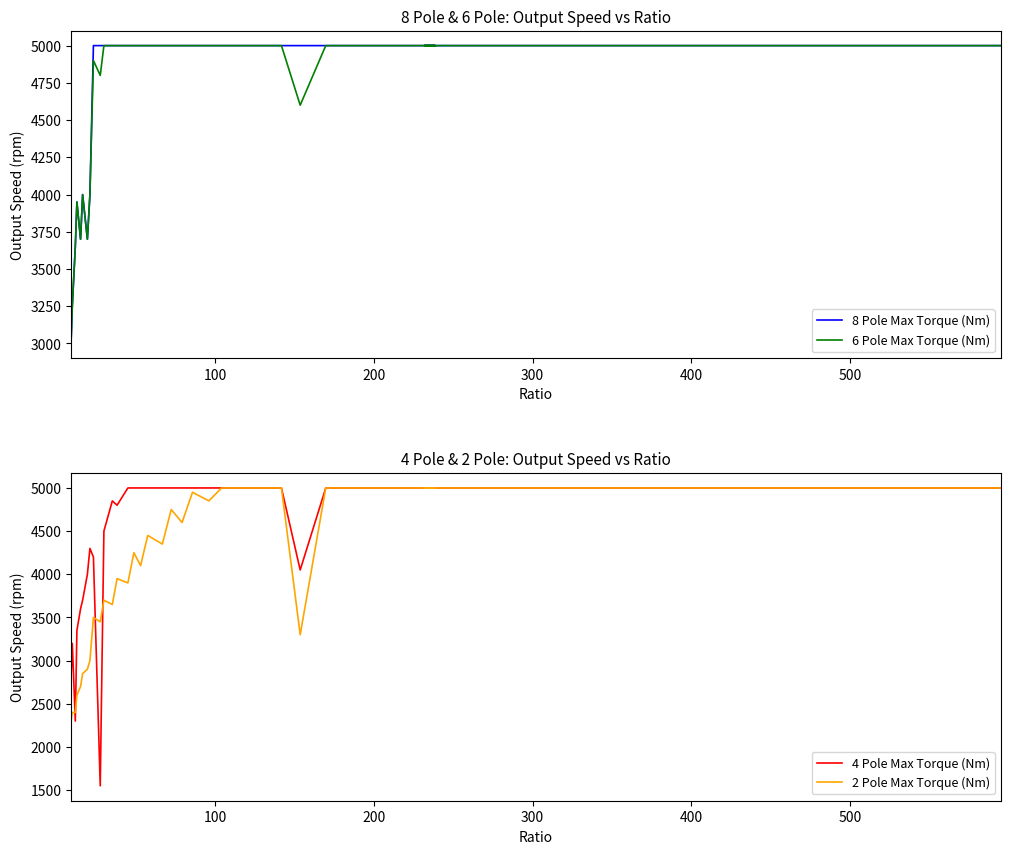

At how many categories does at least one series exceed 4342?

30